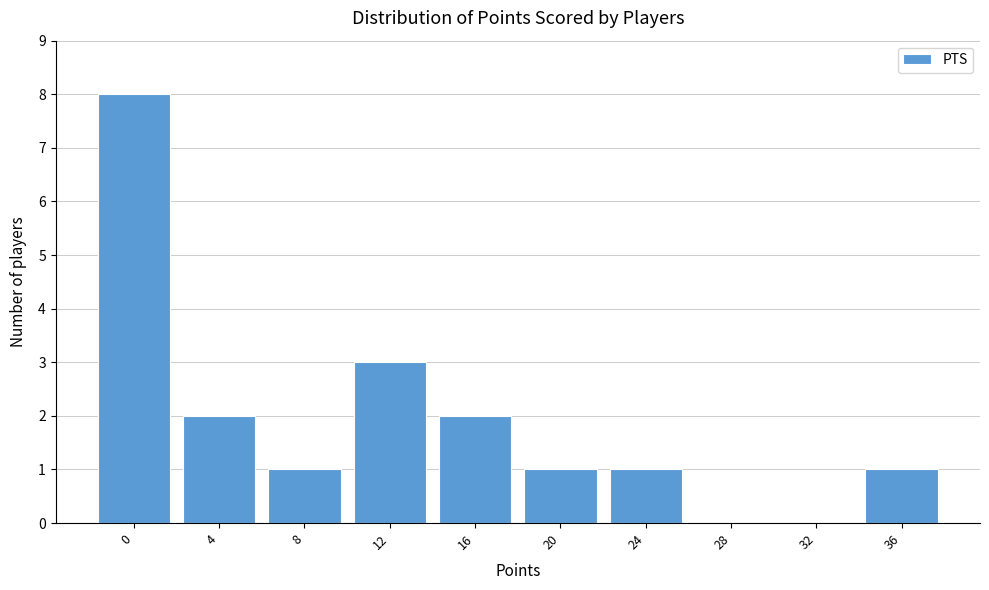

Reading right to left, list all the values displayed in this chart.

36=1	32=0	28=0	24=1	20=1	16=2	12=3	8=1	4=2	0=8